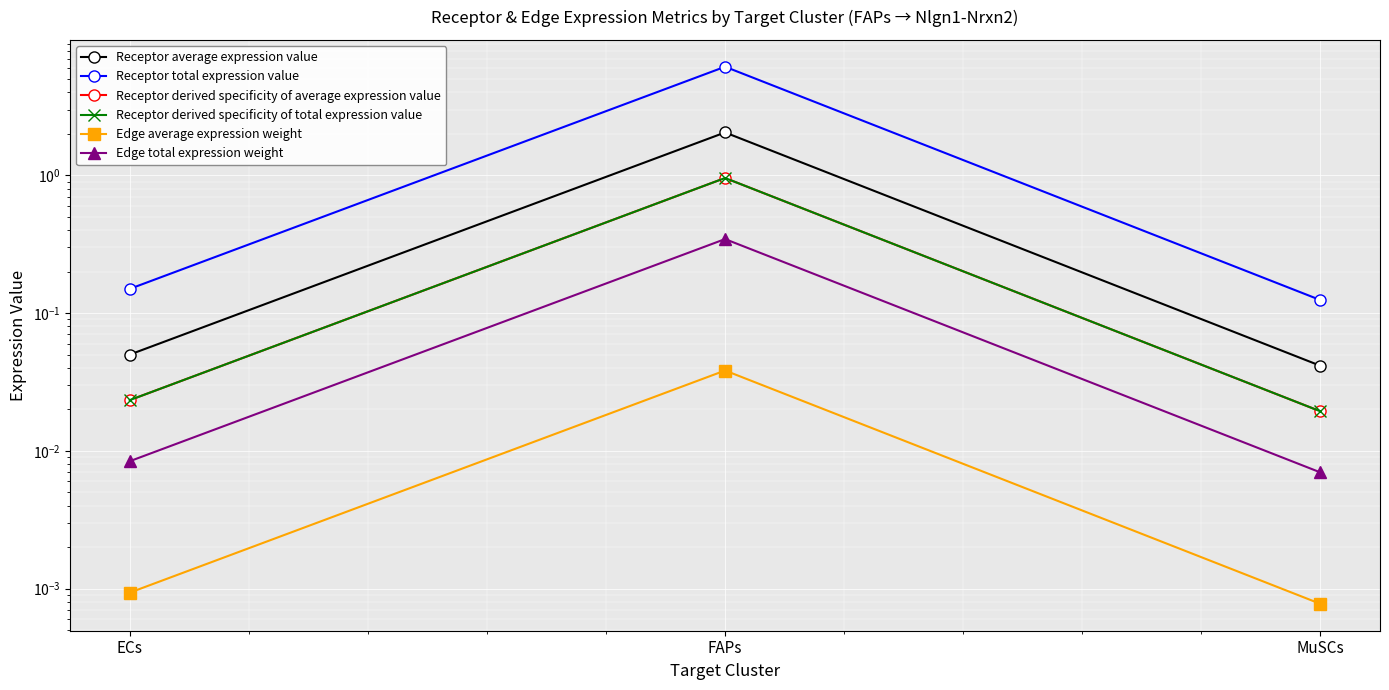

What is the difference between the maximum and second lowest values in the Receptor average expression value series?

2.0